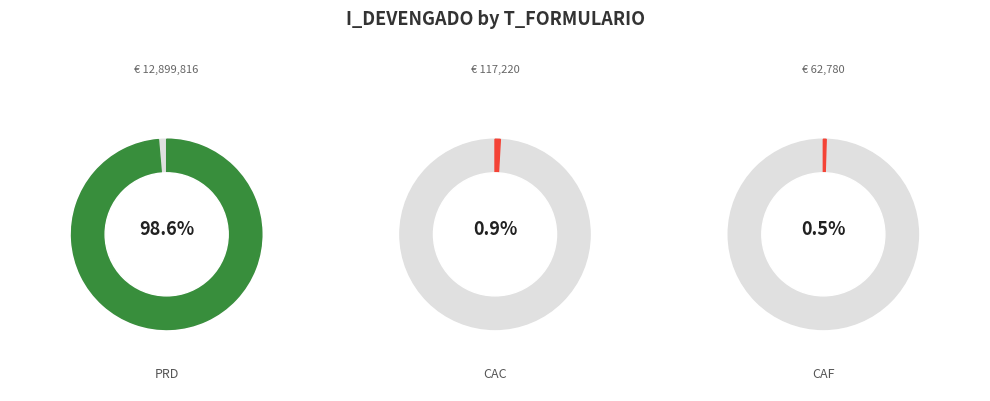

Which slice is the largest?

PRD